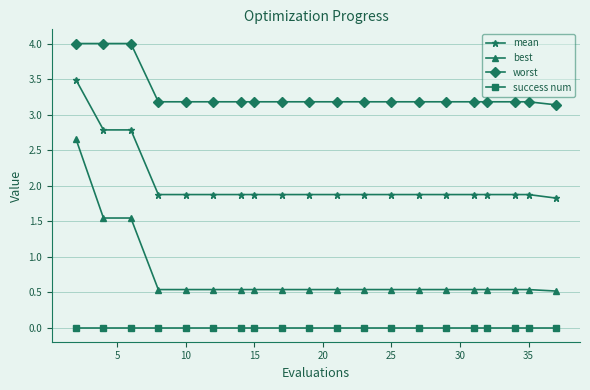

What is the average value of the best series?

0.7